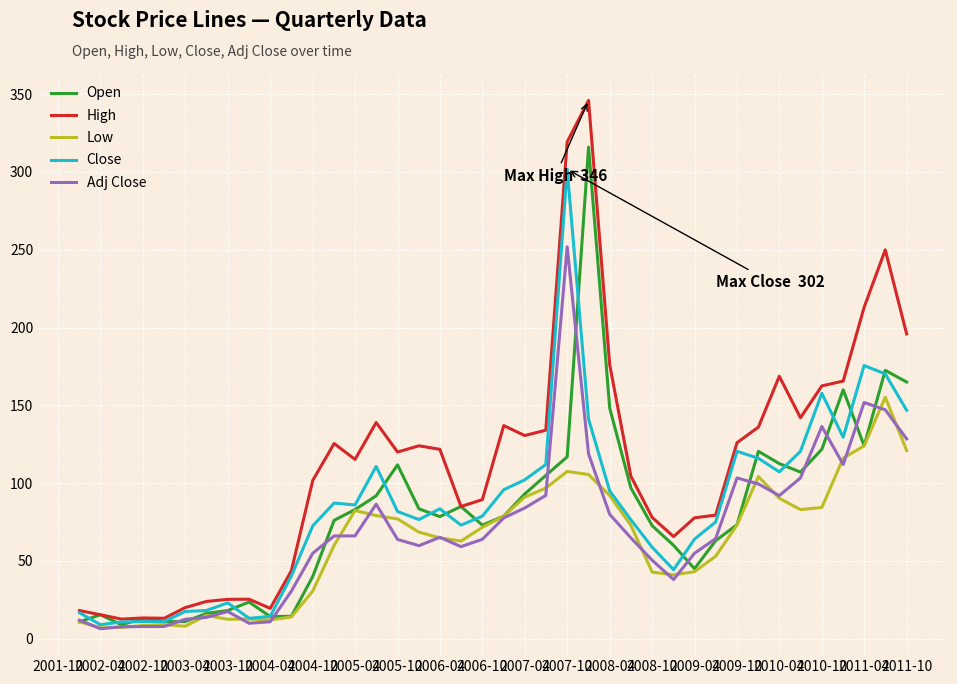

How many values in the Open series exceed 78?

21